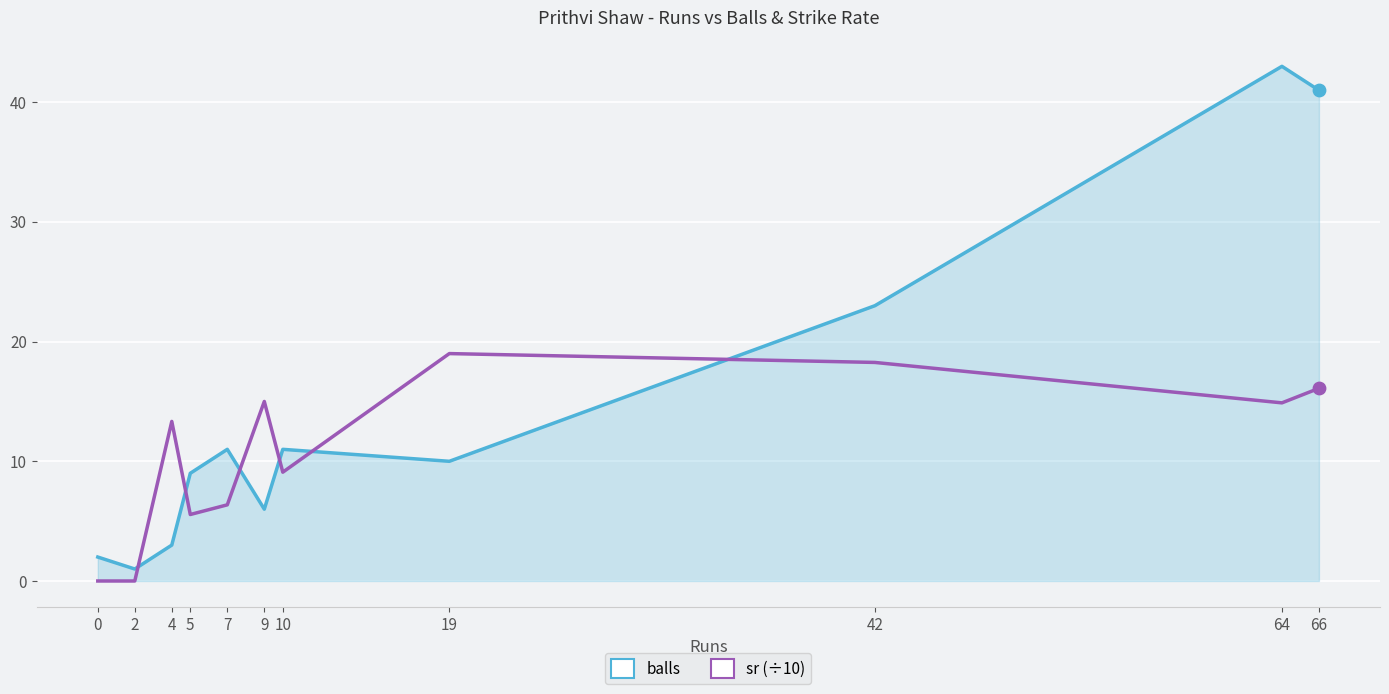

Which series has the largest Y range (max minus min)?

balls